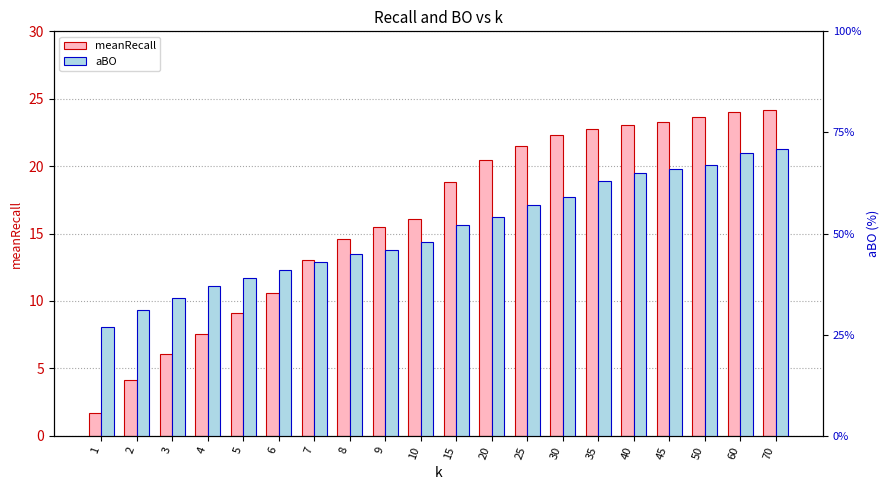

At 9, list the series in order from smallest to largest.

meanRecall, aBO